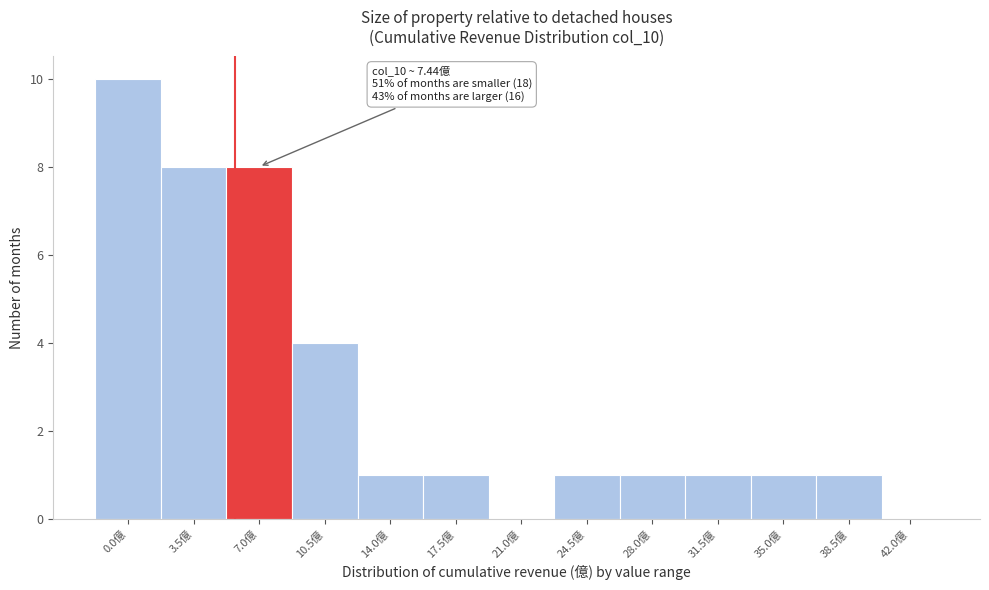

Reading left to right, transcribe all the data shown in this chart.

0.0億=10	3.5億=8	7.0億=8	10.5億=4	14.0億=1	17.5億=1	21.0億=0	24.5億=1	28.0億=1	31.5億=1	35.0億=1	38.5億=1	42.0億=0